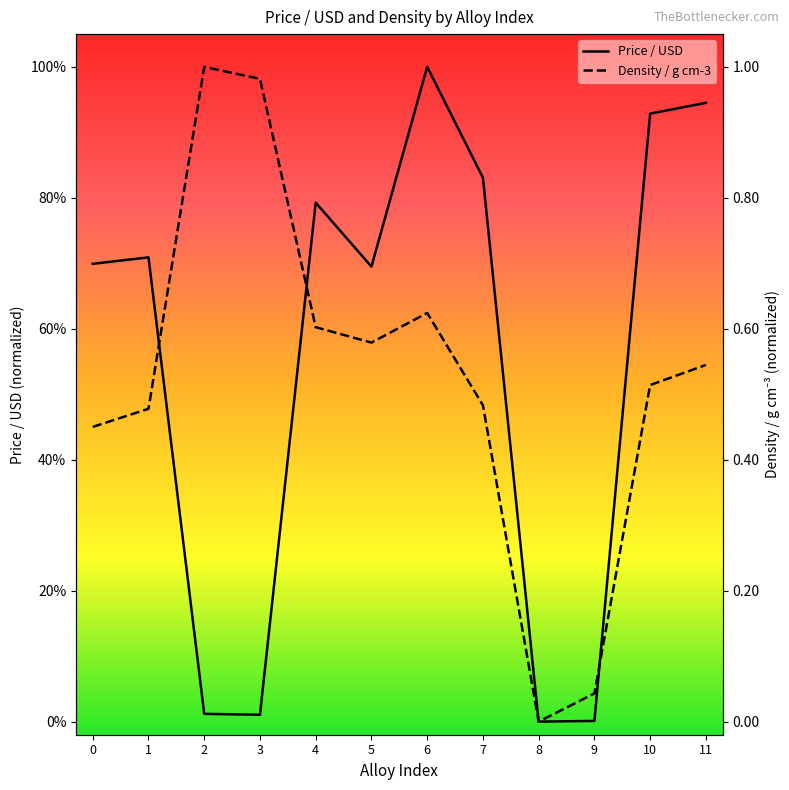

At which category does the chart reach its minimum across all series?

8